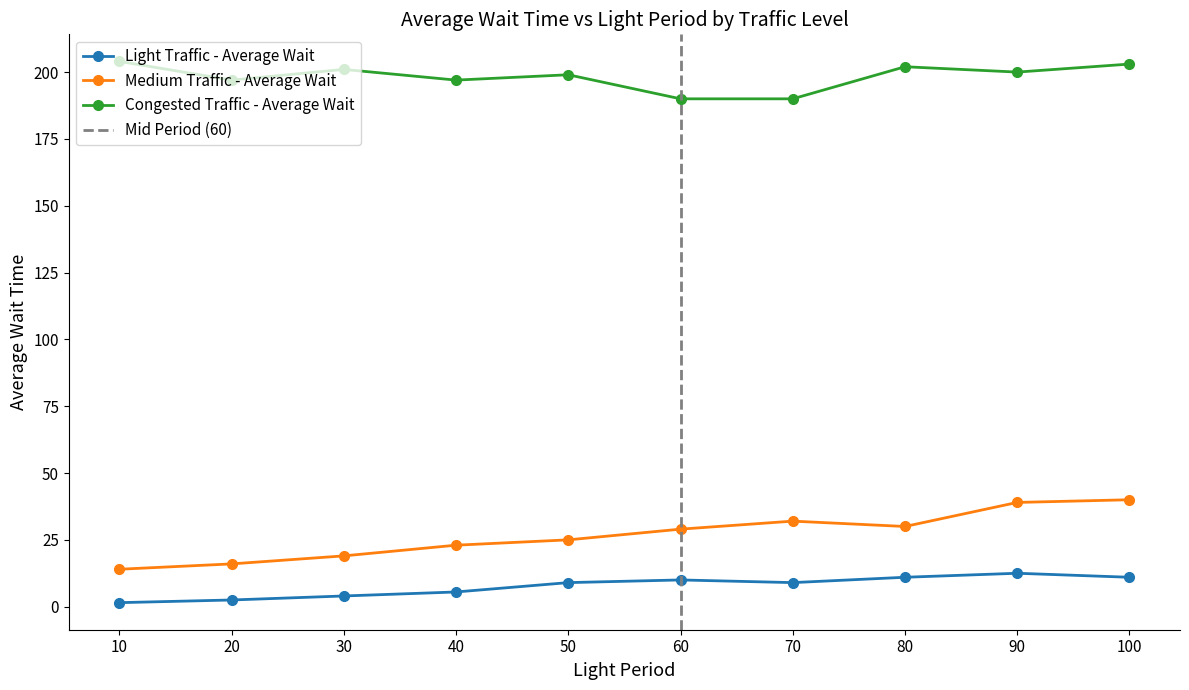

True or false: Congested Traffic - Average Wait and Medium Traffic - Average Wait intersect in this chart.

False